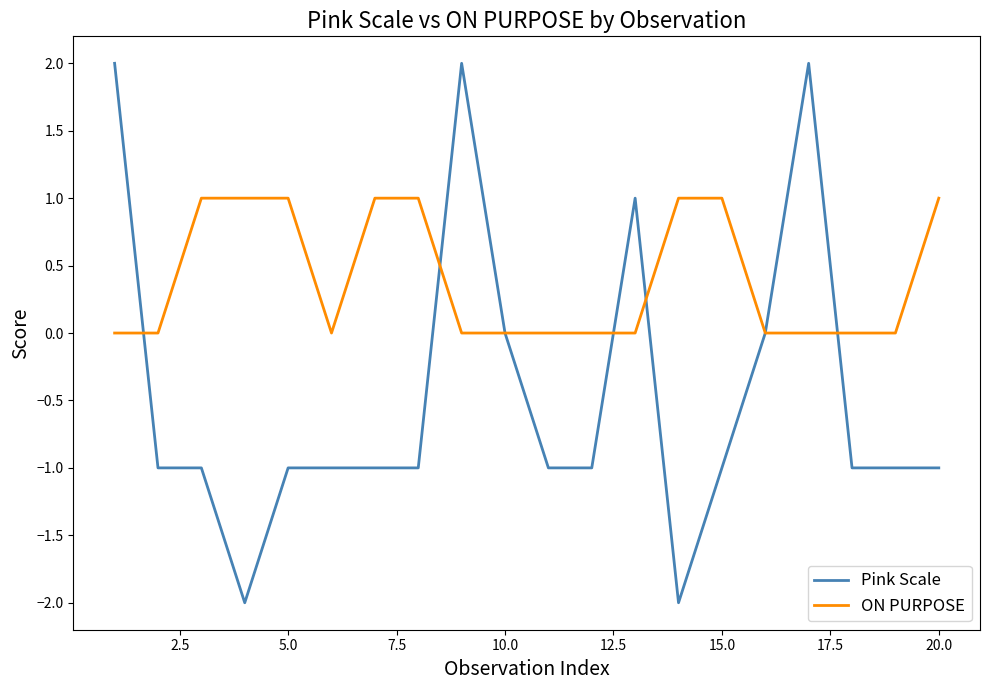

Reading left to right, extract all data points from this chart.

Pink Scale: 2	-1	-1	-2	-1	-1	-1	-1	2	0	-1	-1	1	-2	-1	0	2	-1	-1	-1
ON PURPOSE: 0	0	1	1	1	0	1	1	0	0	0	0	0	1	1	0	0	0	0	1